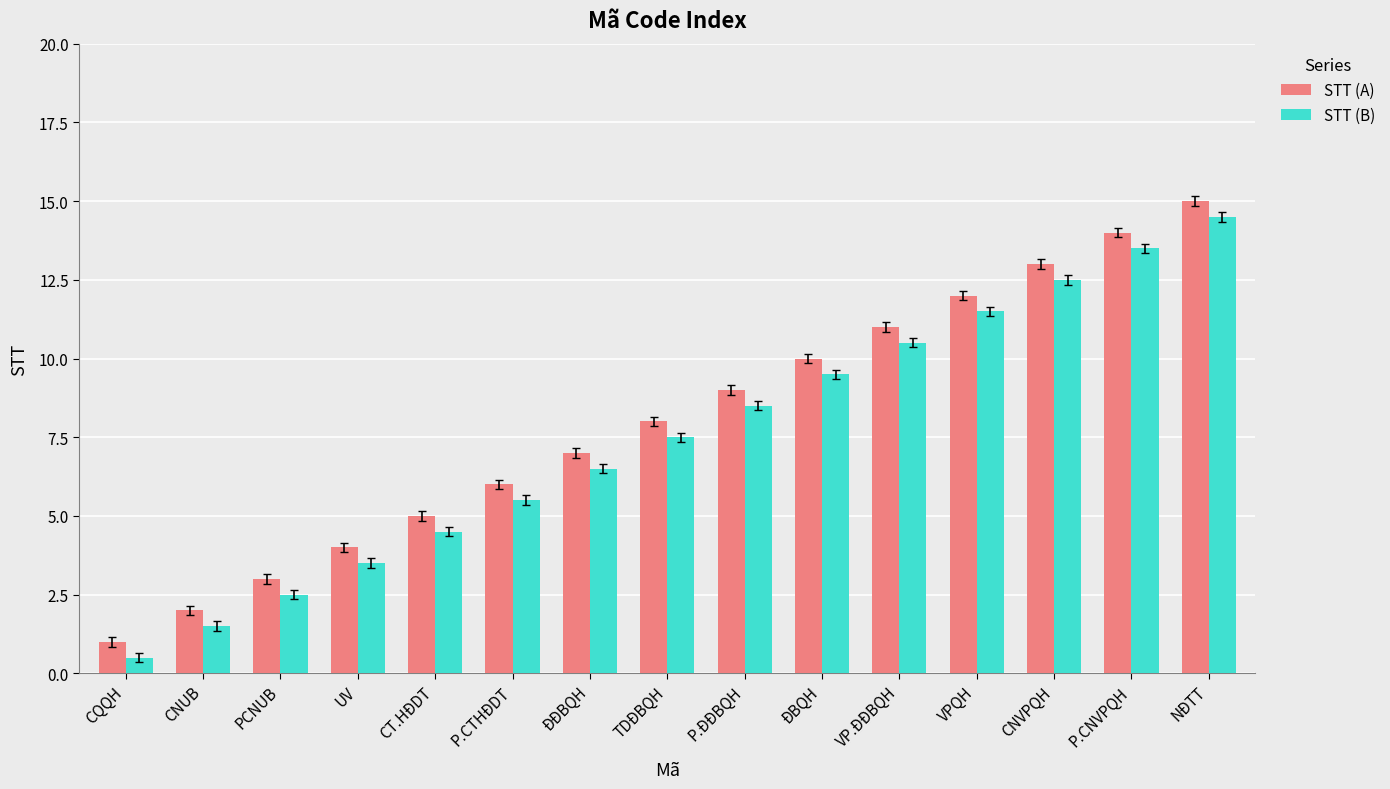

What is the label of the 9th bar from the left?

P.ĐĐBQH